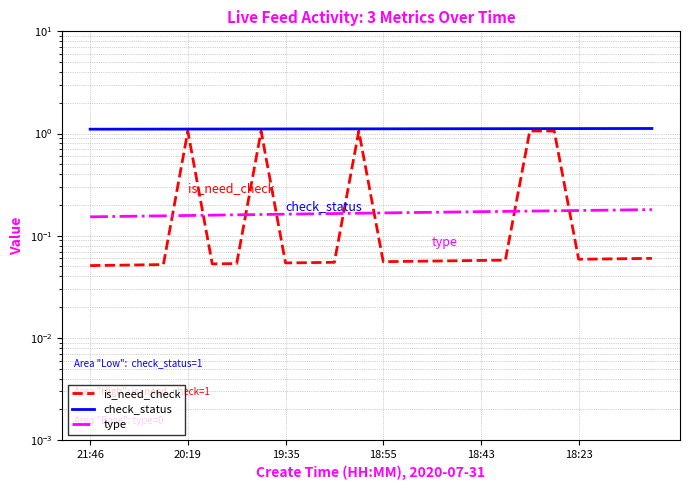

What are all the series names shown in the legend?

is_need_check, check_status, type